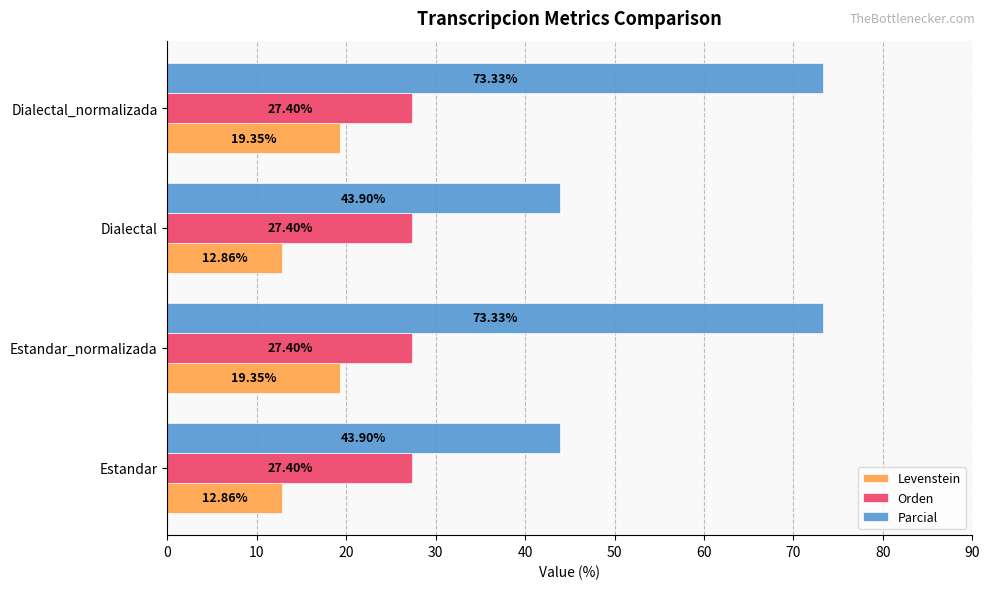

How many data points does each series have?

4